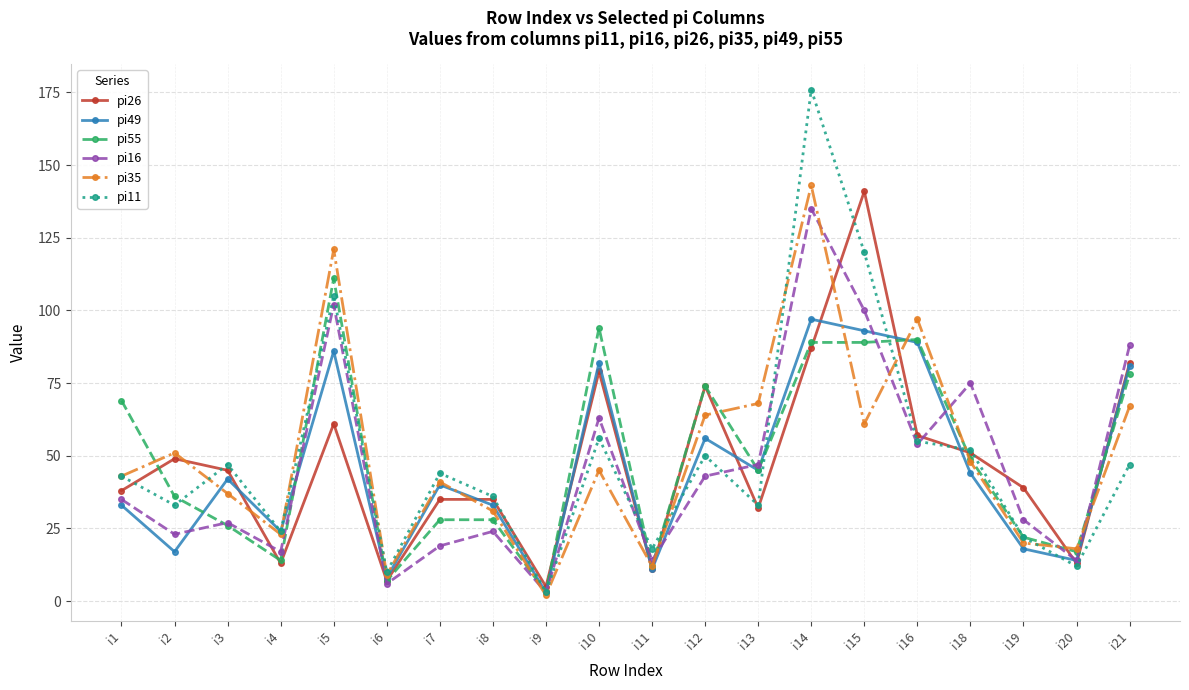

Between i18 and i19, which series saw the biggest shift?

pi16